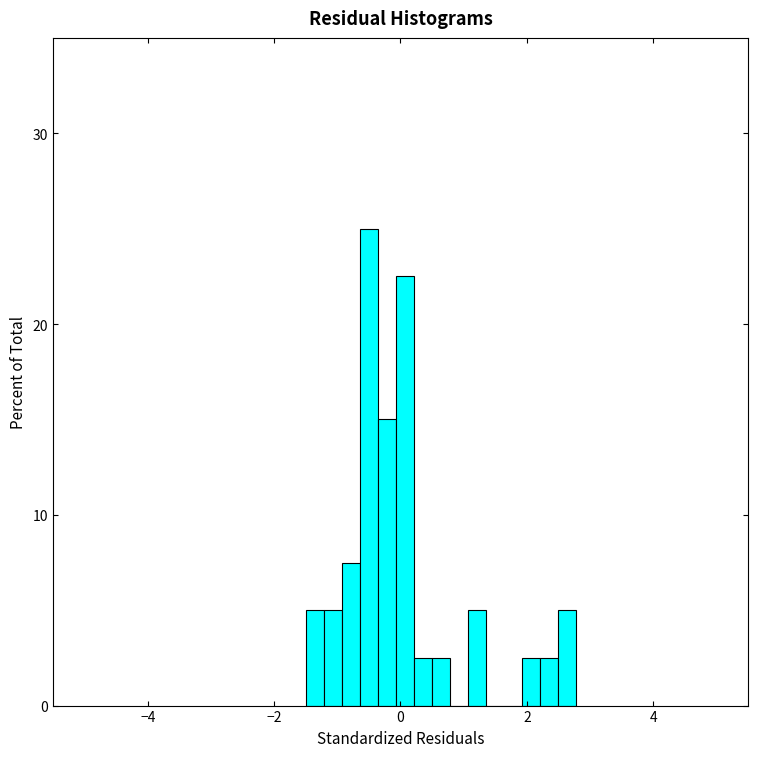

Around what value on the x-axis is the tallest bar? Give the approximate position of its centre, as read against the axis.

-0.6